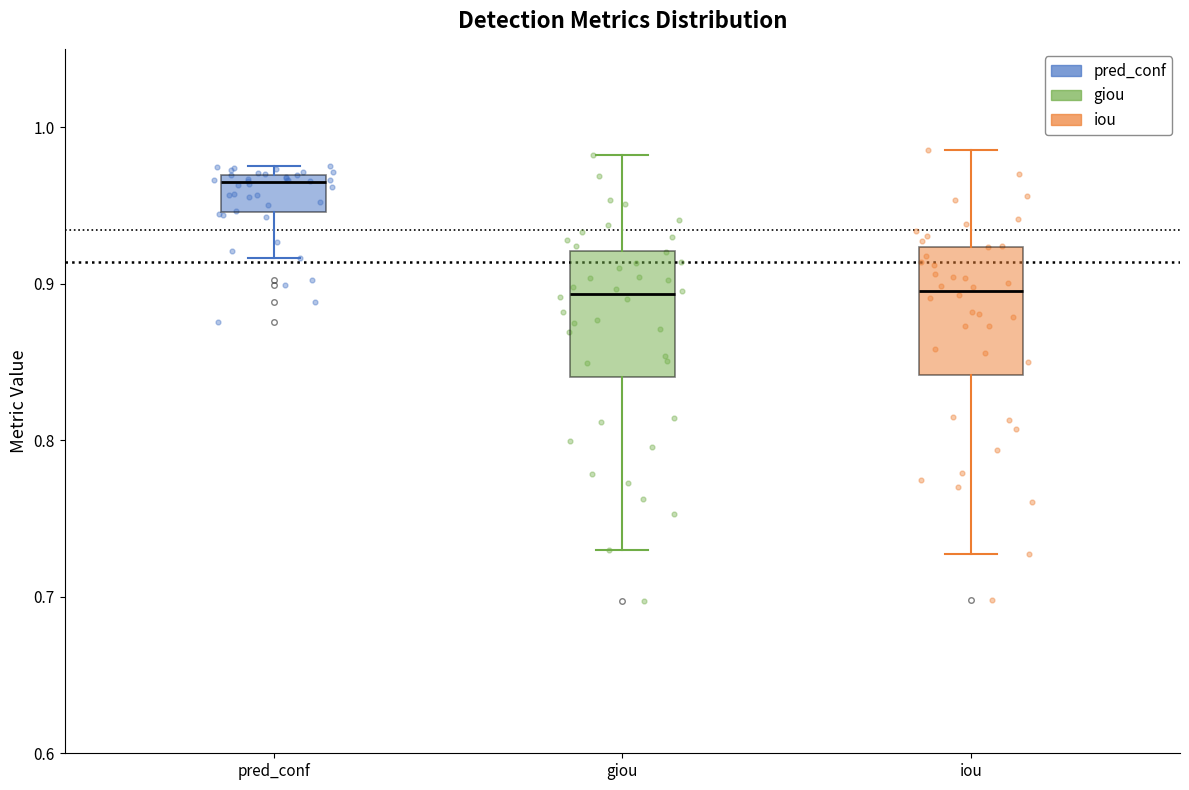

Reading left to right, transcribe this box plot: for each box, give where its median line is, the range the box spans, and where its two whiskers end, as read against the y-axis. The values are not printed on the chart, so give them approximately, as read against the axis.

pred_conf: median 0.96, box 0.95 to 0.97, whiskers 0.92 to 0.97 (just above the box's upper edge)
giou: median 0.89, box 0.84 to 0.92, whiskers 0.73 to 0.98
iou: median 0.90, box 0.84 to 0.92, whiskers 0.73 to 0.99